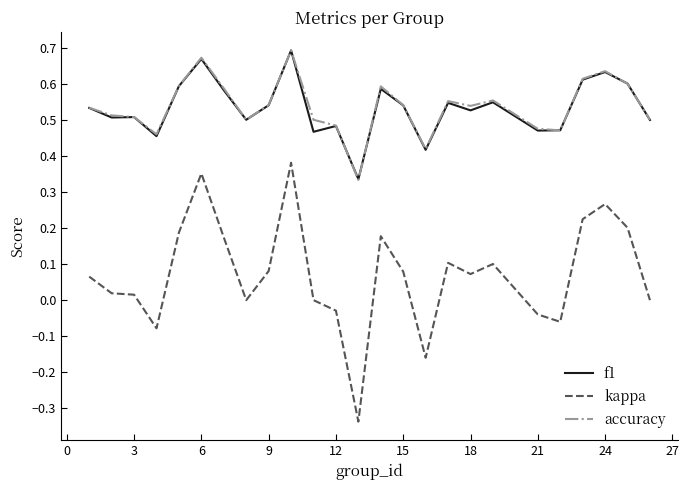

Which series has the widest spread of values?

kappa